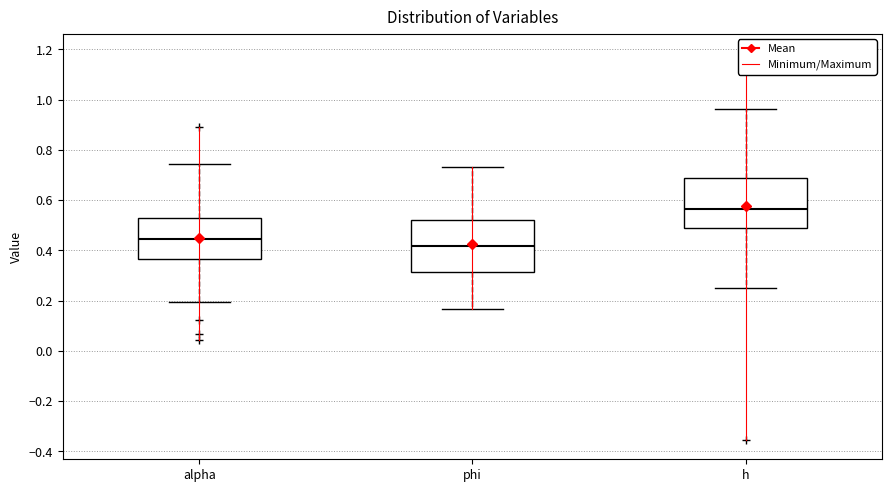

Reading left to right, transcribe this box plot: for each box, give where its median line is, the range the box spans, and where its two whiskers end, as read against the y-axis. The values are not printed on the chart, so give them approximately, as read against the axis.

alpha: median 0.44, box 0.36 to 0.52, whiskers 0.20 to 0.74
phi: median 0.42, box 0.32 to 0.52, whiskers 0.16 to 0.74
h: median 0.56, box 0.48 to 0.68, whiskers 0.24 to 0.96